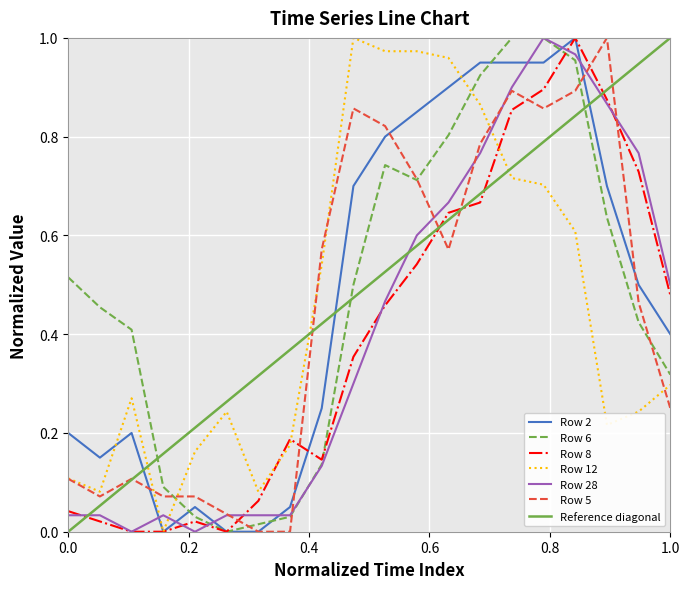

Does the chart display data point markers on the line(s)?

No